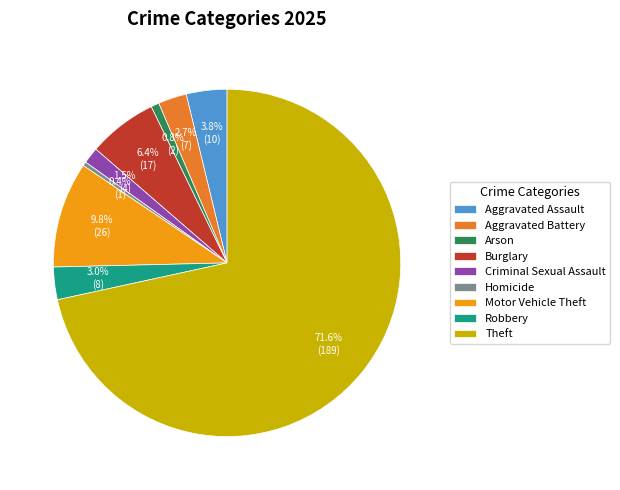

To the nearest percent, what is the difference between the largest and smallest slice percentages?

71%